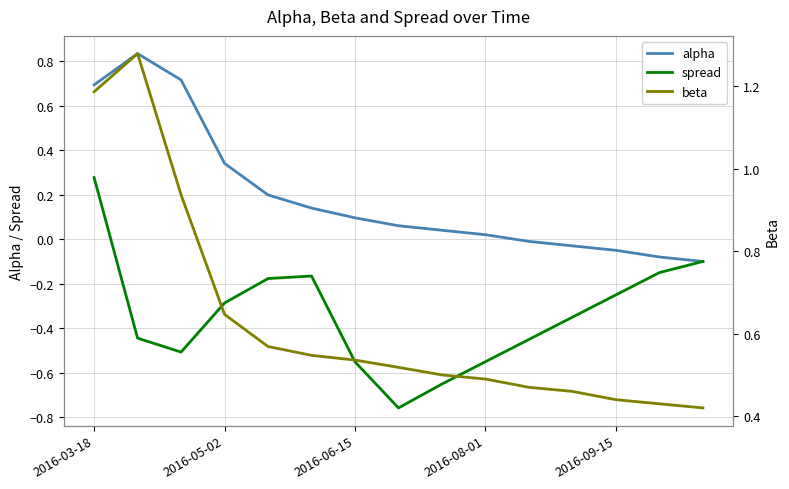

Which category has the highest value in the spread series?

2016-03-18